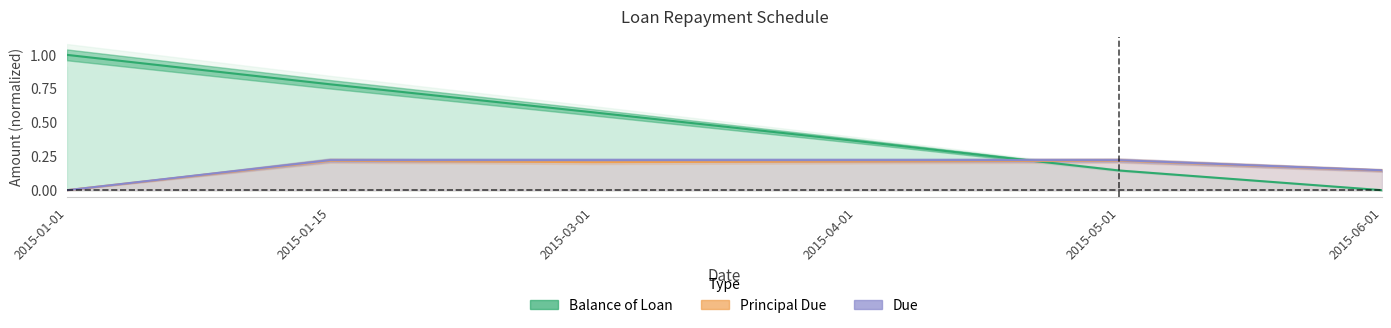

True or false: Due has more than 1 points higher than both neighbors.

False